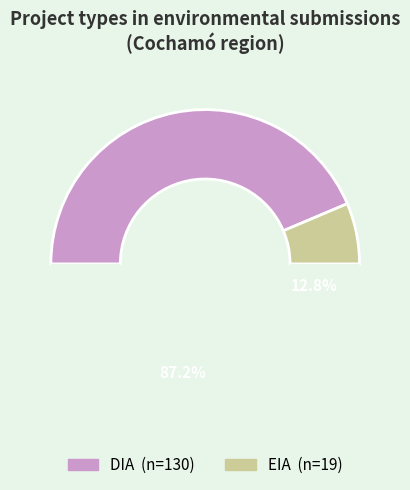

What portion of the pie excludes DIA?

12.8%